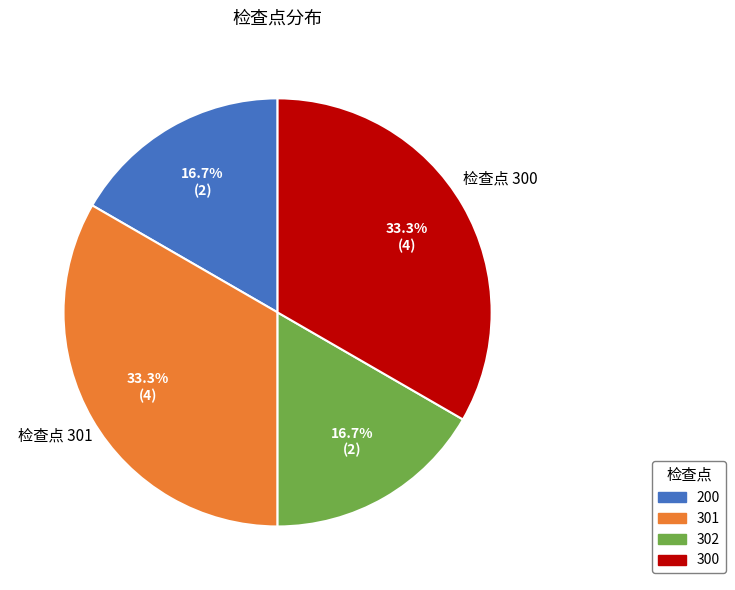

True or false: 200 accounts for 17% of the total.

True